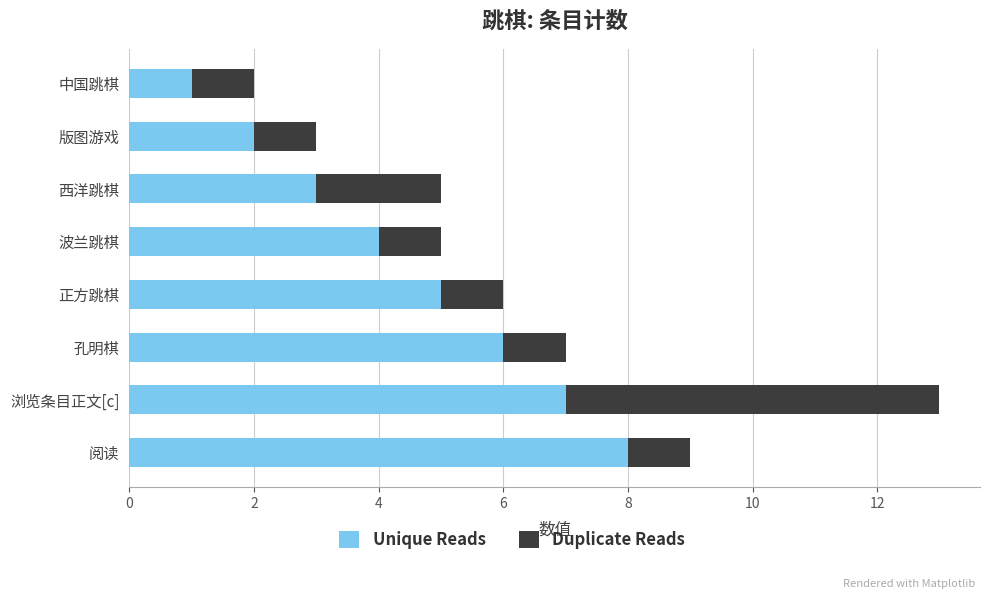

At which label does Unique Reads reach its peak?

阅读